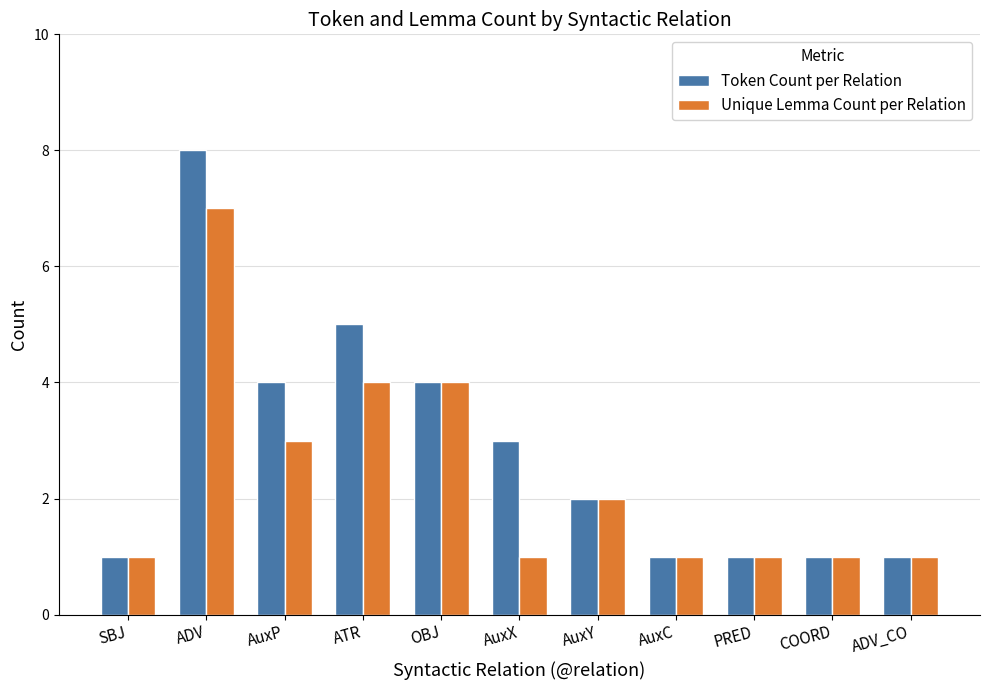

What is the label of the 11th bar from the left?

ADV_CO